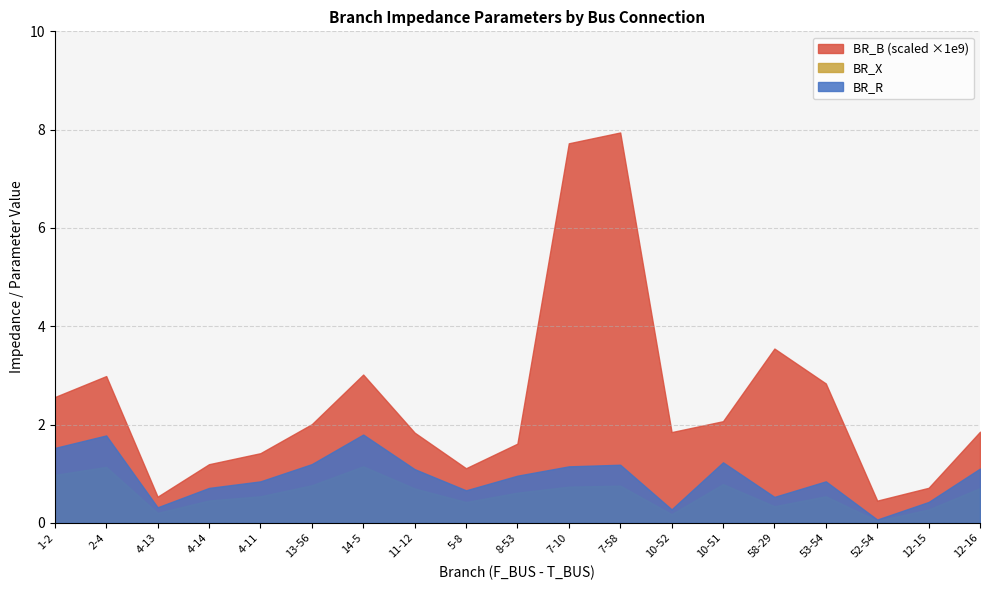

True or false: BR_R has a value of 0.8 at 4-11.

True